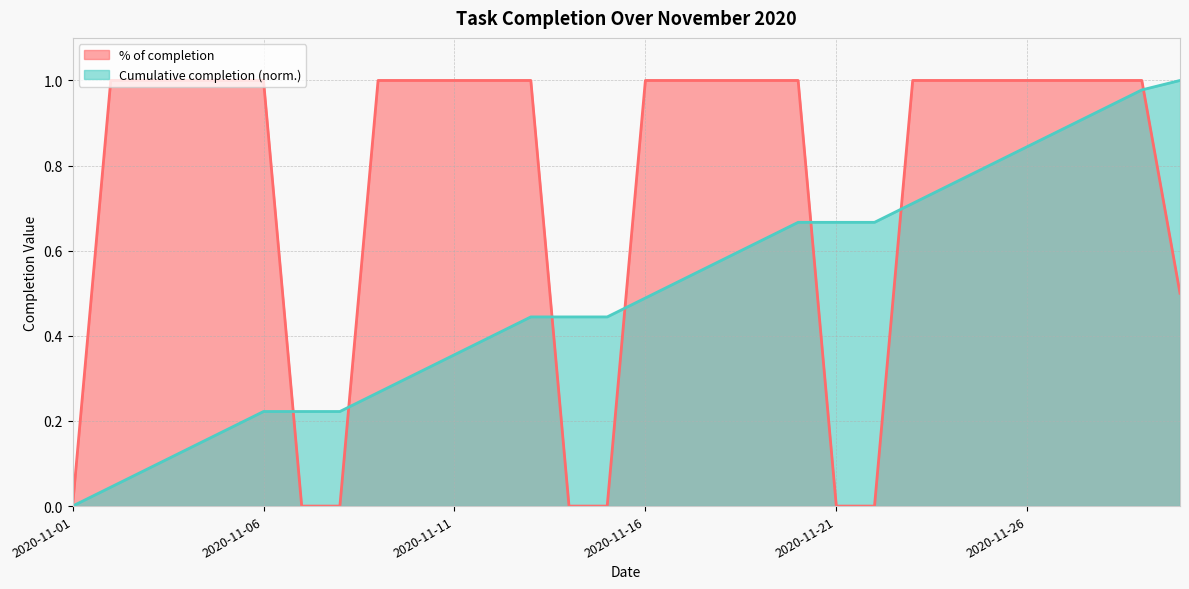

The % of completion series shows 1.0 at 2020-11-04. True or false?

True